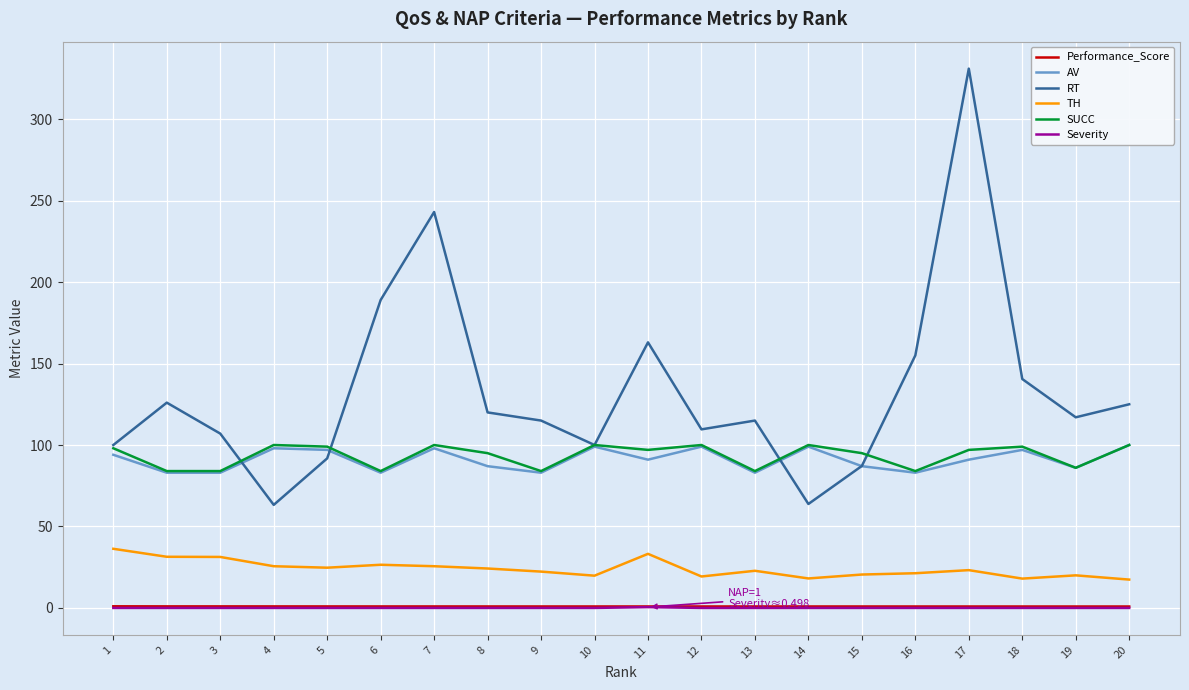

The Performance_Score series shows 0.9 at 5. True or false?

True